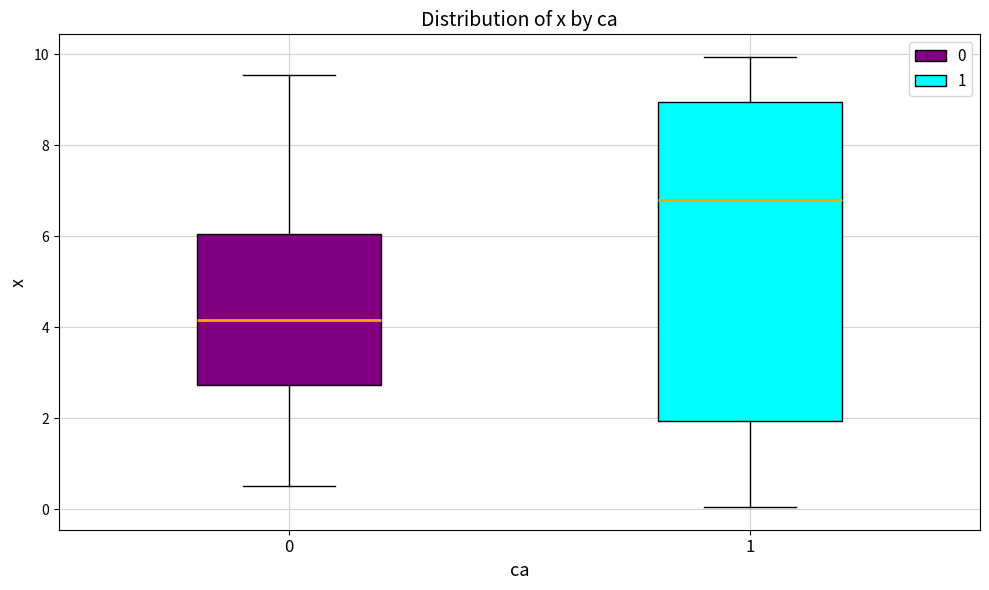

Which box is the tallest, from its lower edge to its upper edge?

1